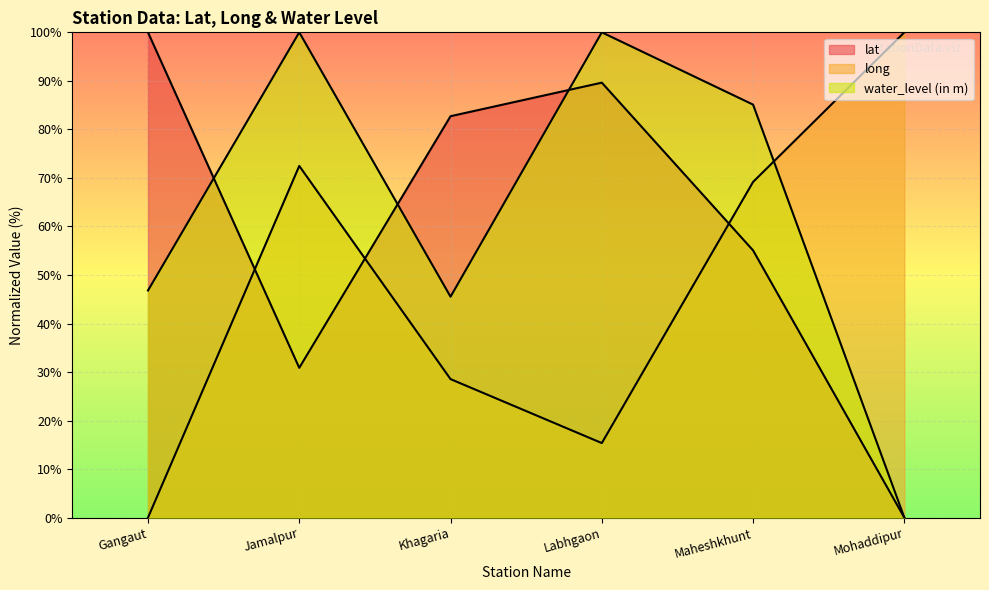

The value of lat at Jamalpur is 9.6. True or false?

False